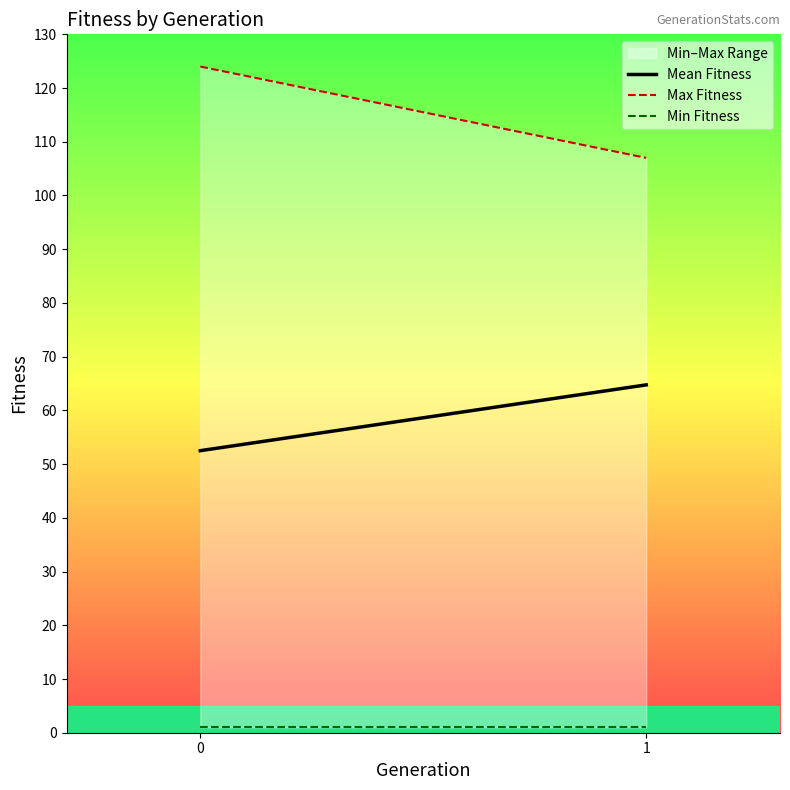

Rank the series by their maximum value, from lowest to highest.

Min Fitness, Mean Fitness, Max Fitness